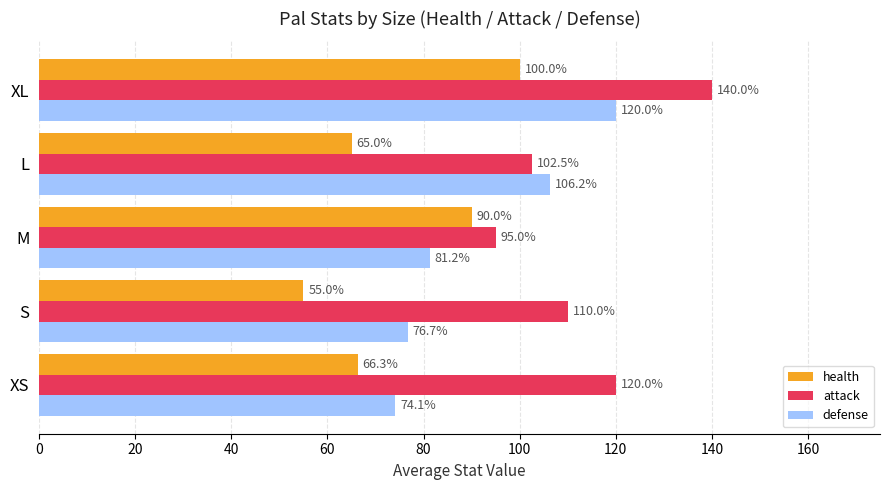

Which series has the largest range (max minus min)?

defense